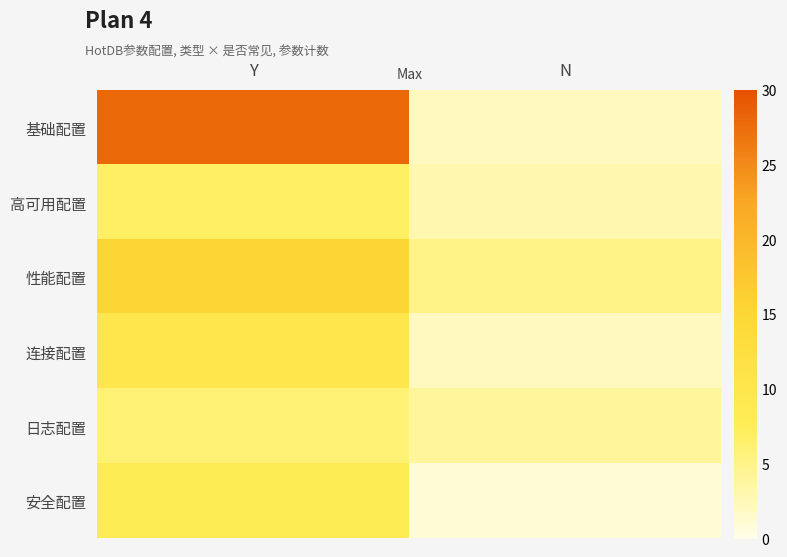

Reading right to left, extract all data points from this chart.

基础配置: N=2	Y=28
高可用配置: N=3	Y=7
性能配置: N=5	Y=15
连接配置: N=2	Y=10
日志配置: N=4	Y=6
安全配置: N=1	Y=8